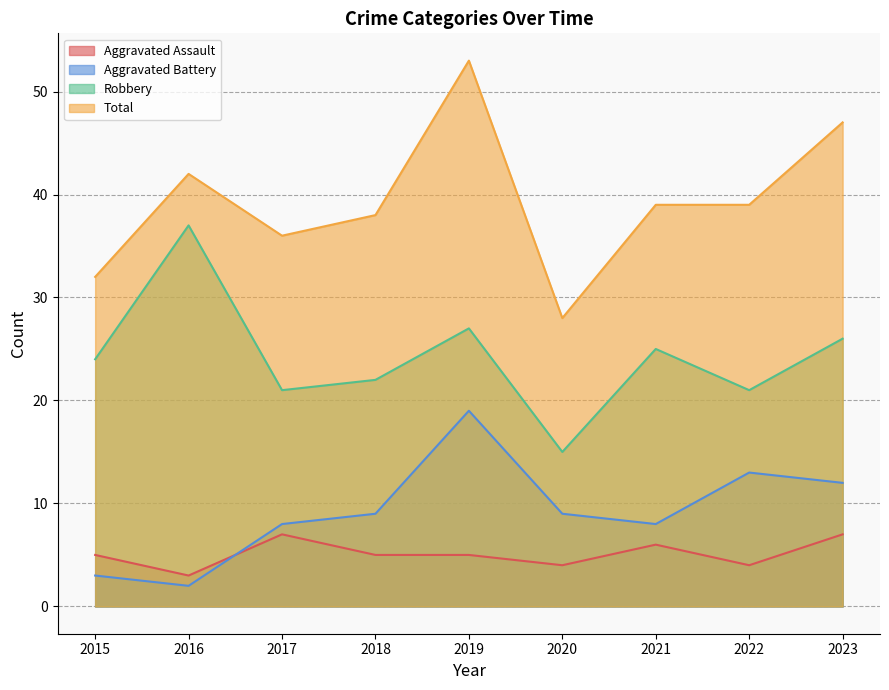

Reading left to right, what are all the values shown in this chart?

Aggravated Assault: 5	3	7	5	5	4	6	4	7
Aggravated Battery: 3	2	8	9	19	9	8	13	12
Robbery: 24	37	21	22	27	15	25	21	26
Total: 32	42	36	38	53	28	39	39	47